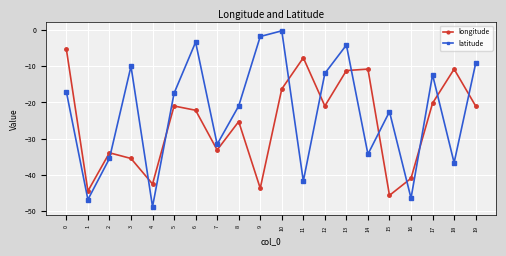

What is the sum of the longitude values at 14 and 1?

-55.3